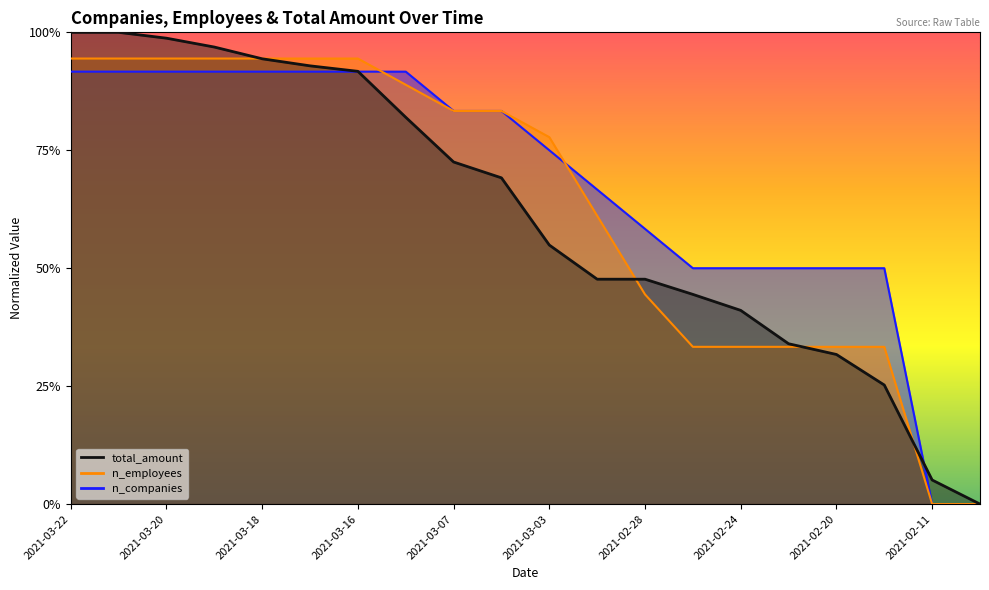

What is the average value of the n_employees series?

0.6